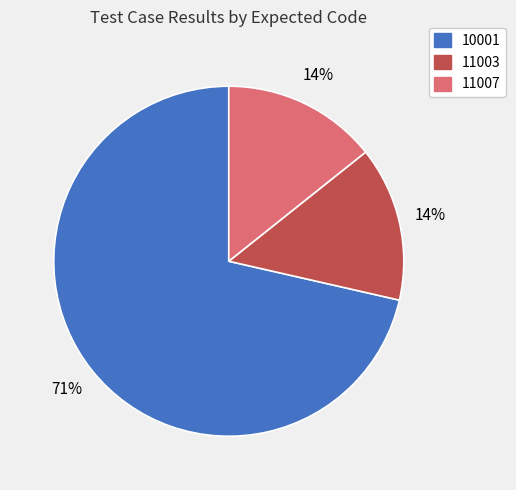

Is there any slice that represents more than half of the pie?

Yes